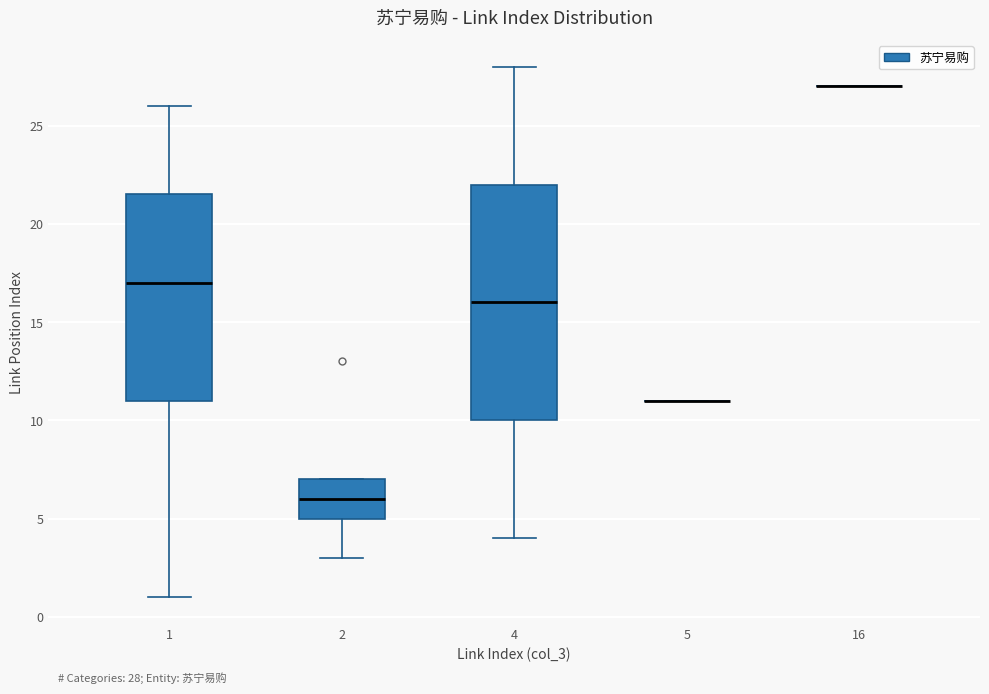

Which box is the tallest, from its lower edge to its upper edge?

4